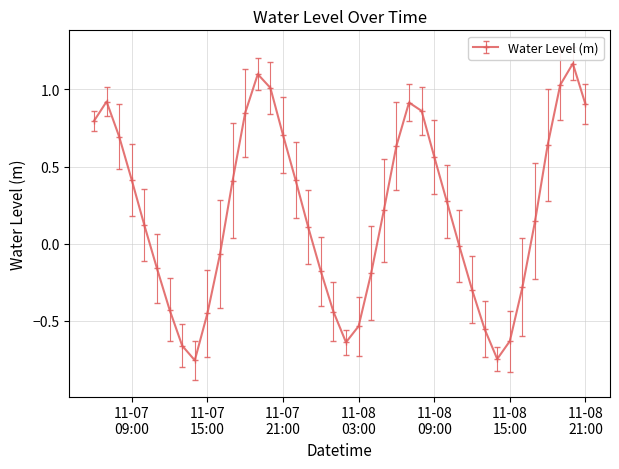

How many values are below zero?

17